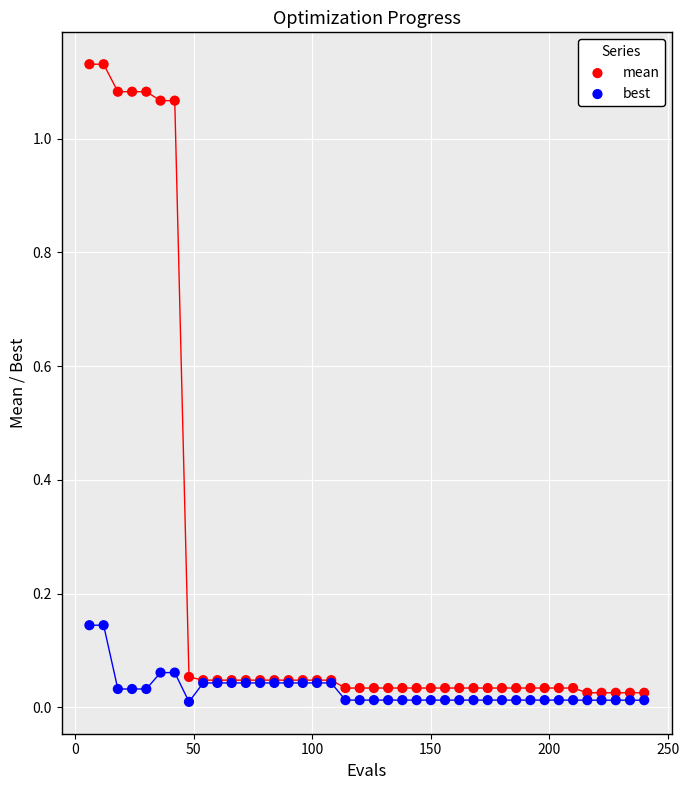

What is the X range (max minus min) for the scatter plot?

234.0